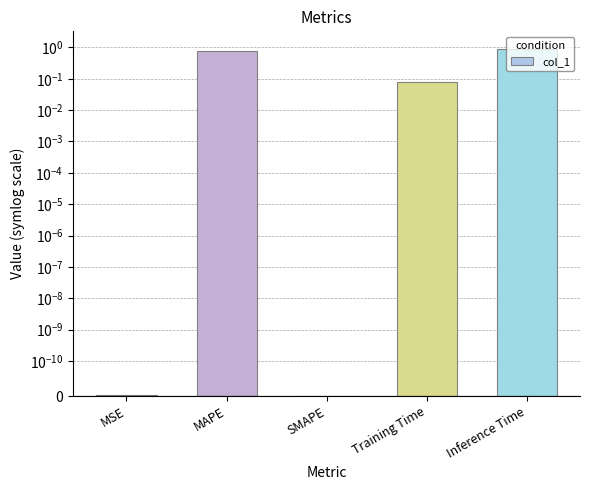

Between MAPE and Training Time, which is larger?

MAPE